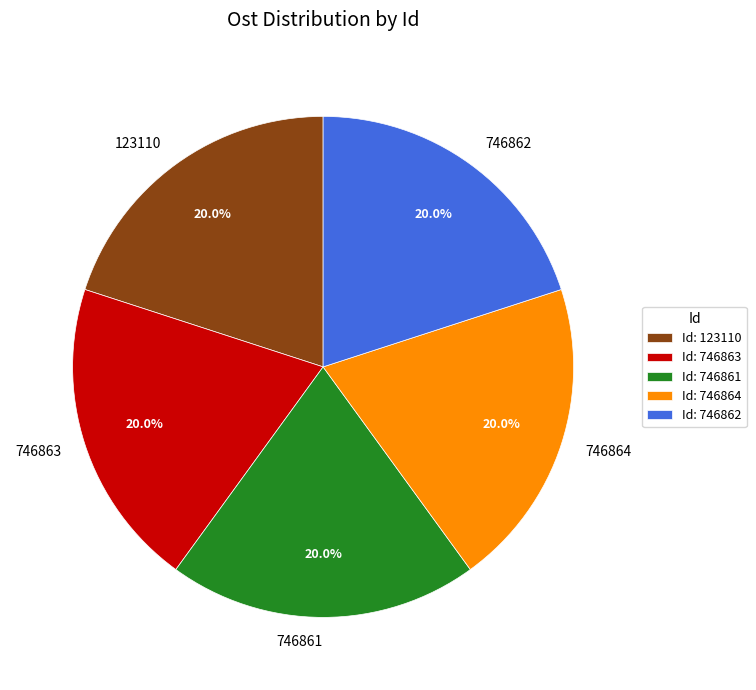

To the nearest percent, what portion does 746863 represent?

20%